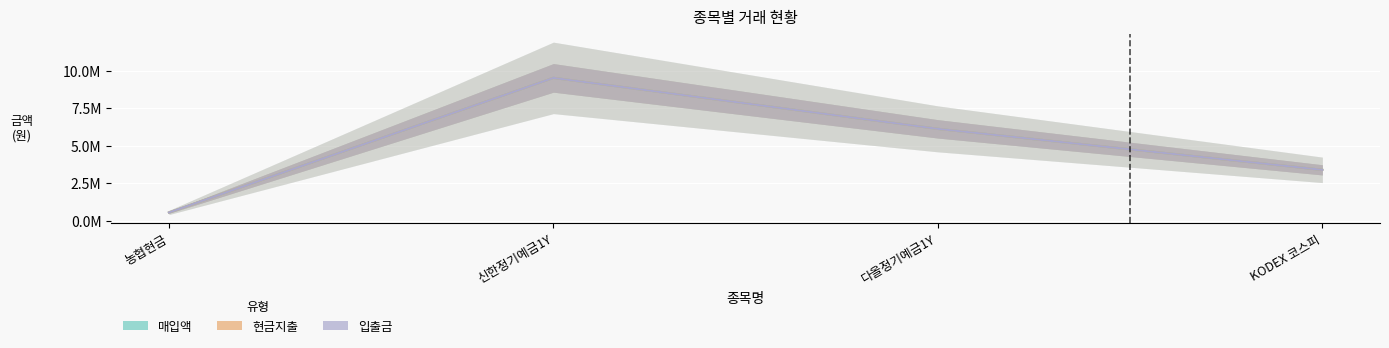

Rank the series by their maximum value, from lowest to highest.

매입액, 현금지출, 입출금